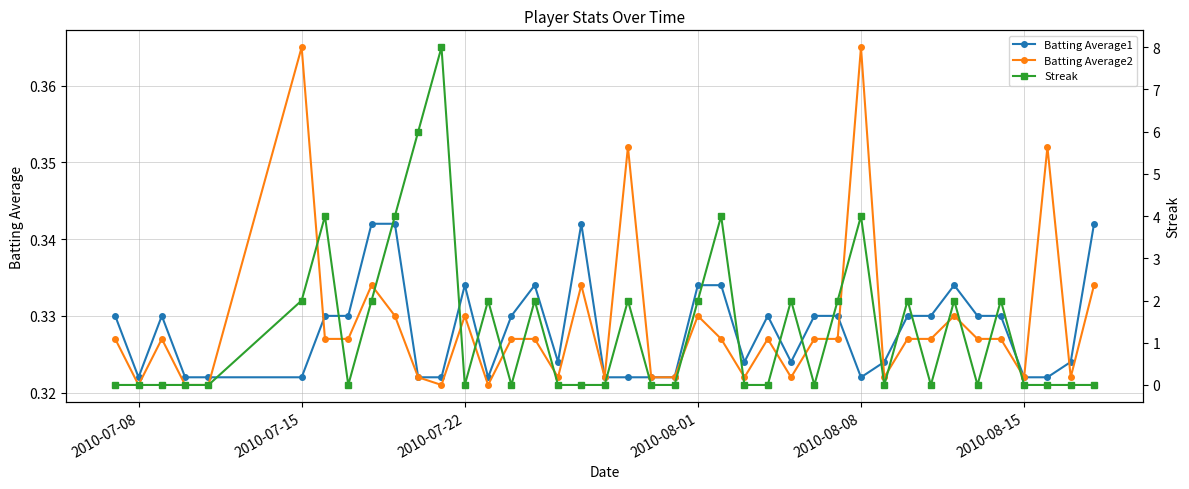

How many Batting Average2 values are between 0 and 1?

40